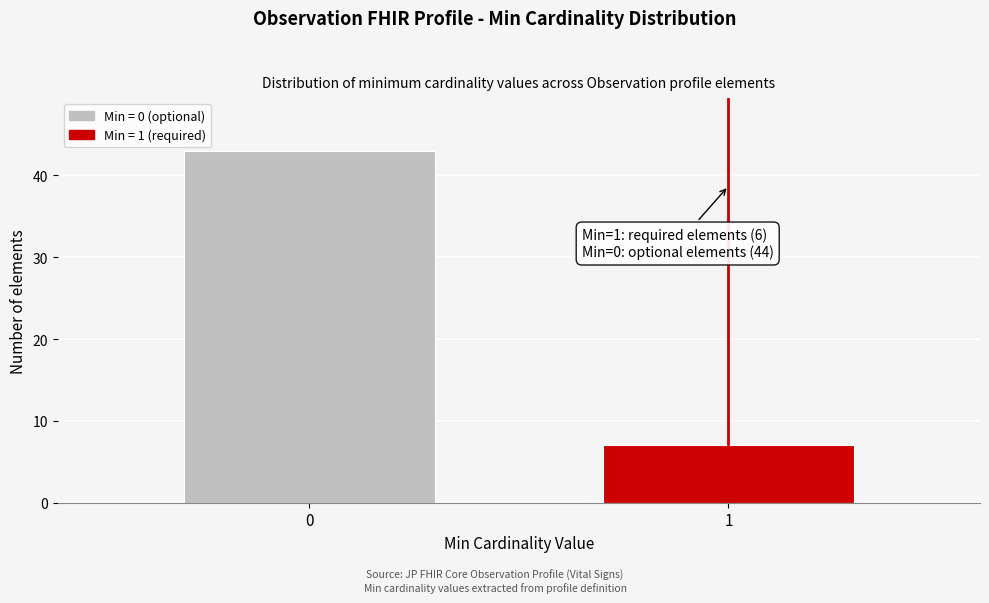

Reading left to right, list all the values displayed in this chart.

0=43	1=7